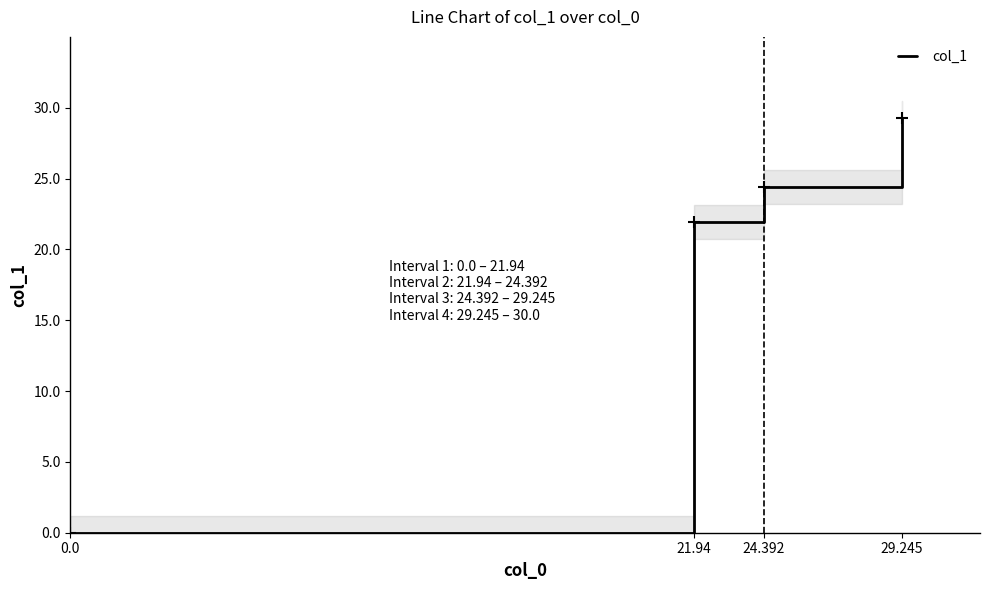

True or false: there are more than 0 points higher than both neighbors.

False